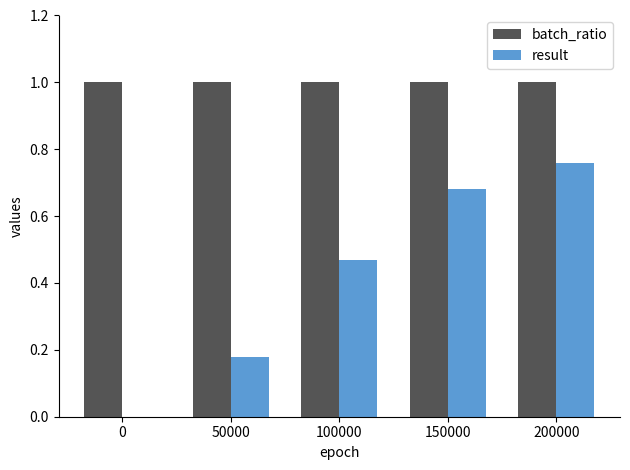

How many categories are shown in the chart?

5